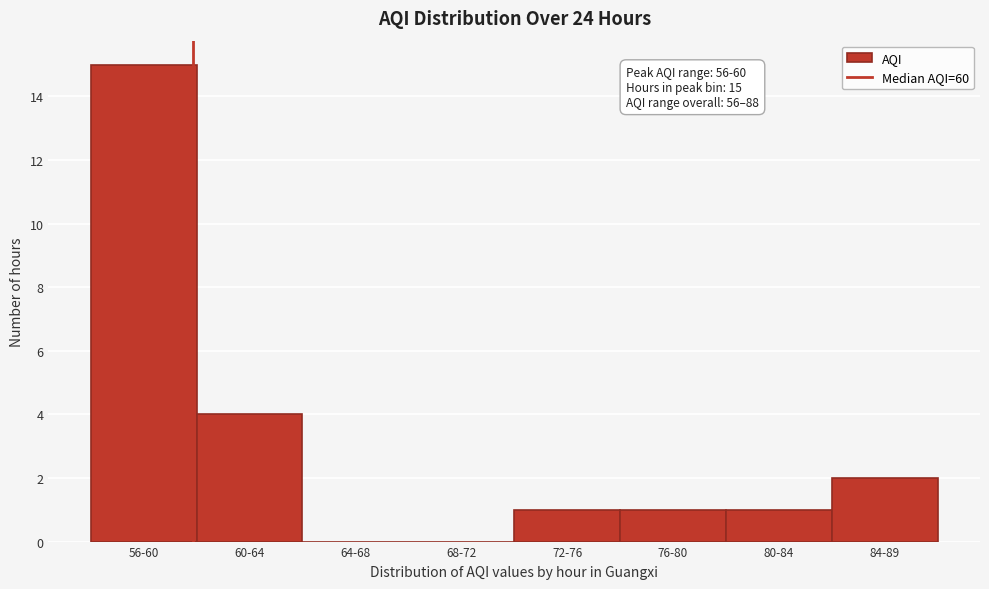

Reading right to left, transcribe all the data shown in this chart.

84-89=2	80-84=1	76-80=1	72-76=1	68-72=0	64-68=0	60-64=4	56-60=15